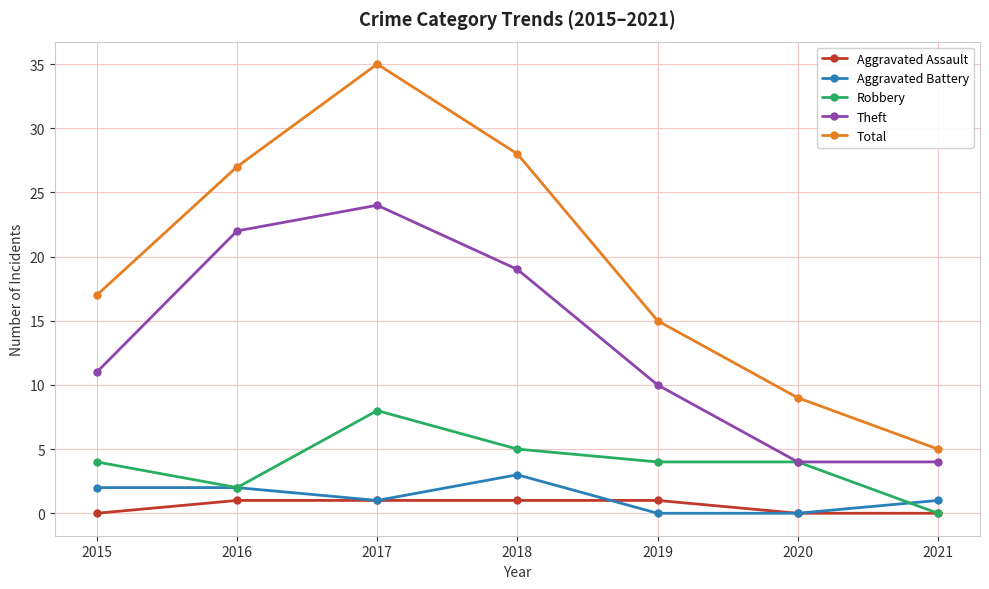

Which series has the largest total across all categories?

Total